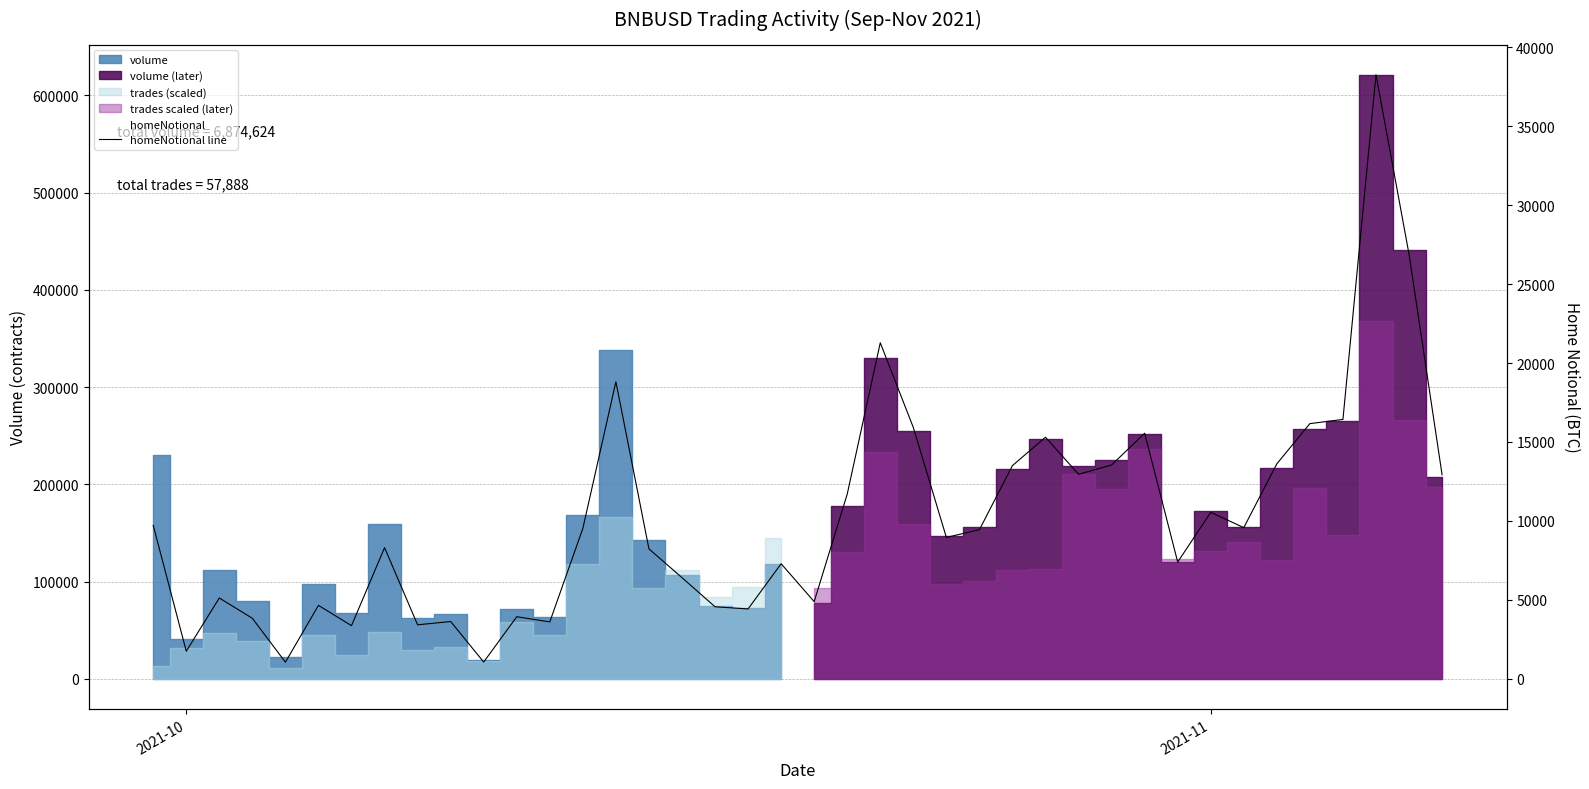

True or false: there are more than 2 points higher than both neighbors.

True